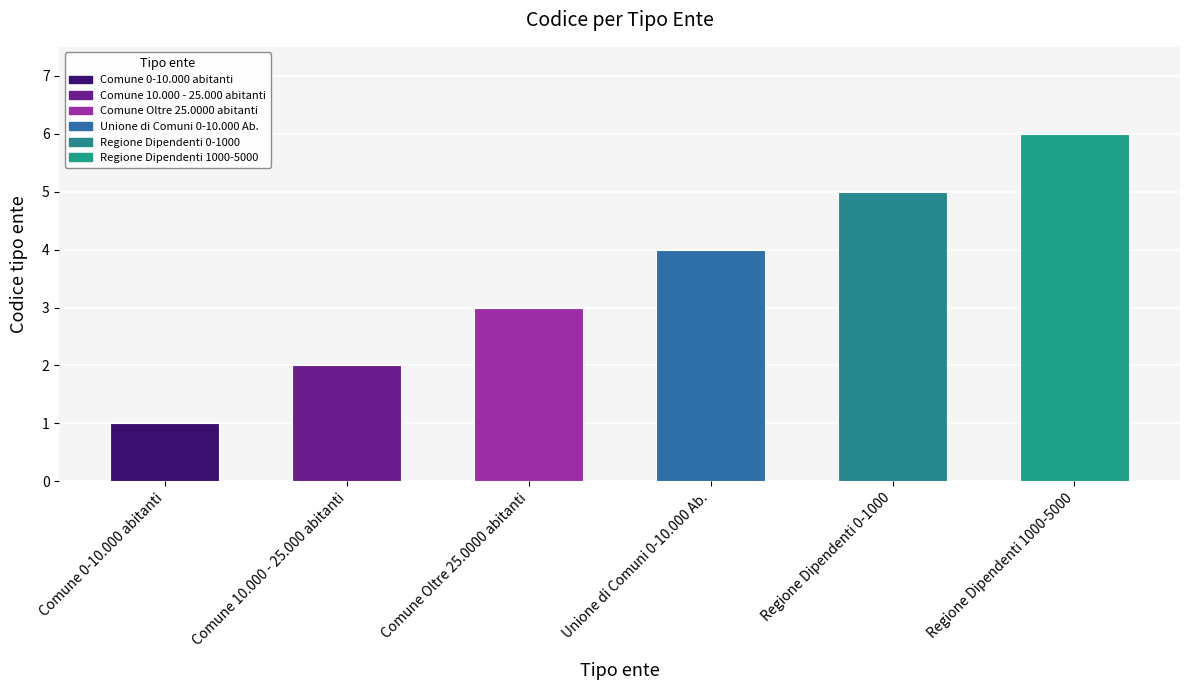

Rank the categories by value from lowest to highest.

Comune 0-10.000 abitanti, Comune 10.000 - 25.000 abitanti, Comune Oltre 25.0000 abitanti, Unione di Comuni 0-10.000 Ab., Regione Dipendenti 0-1000, Regione Dipendenti 1000-5000